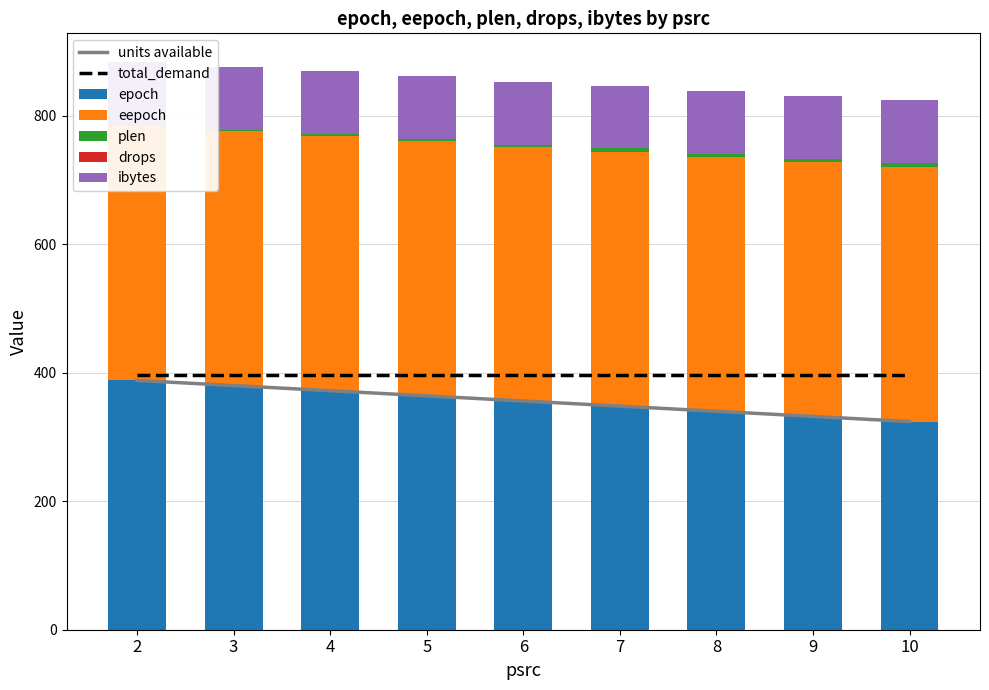

Where is drops nearest to the value 0?

2